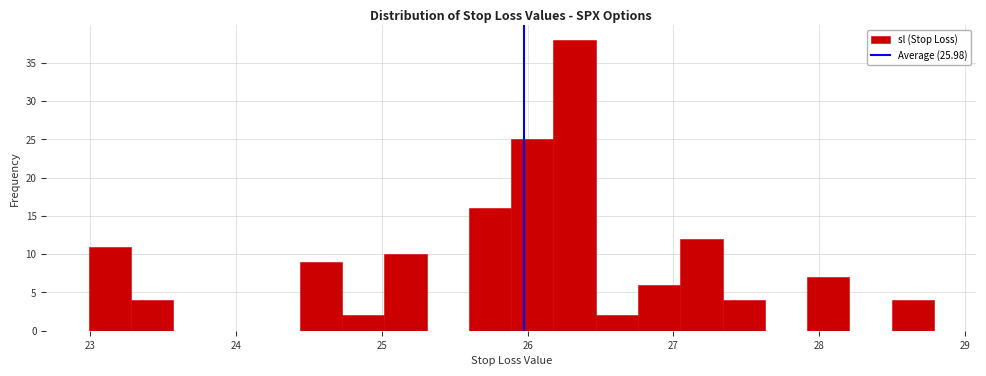

Around what value on the x-axis is the tallest bar? Give the approximate position of its centre, as read against the axis.

26.3